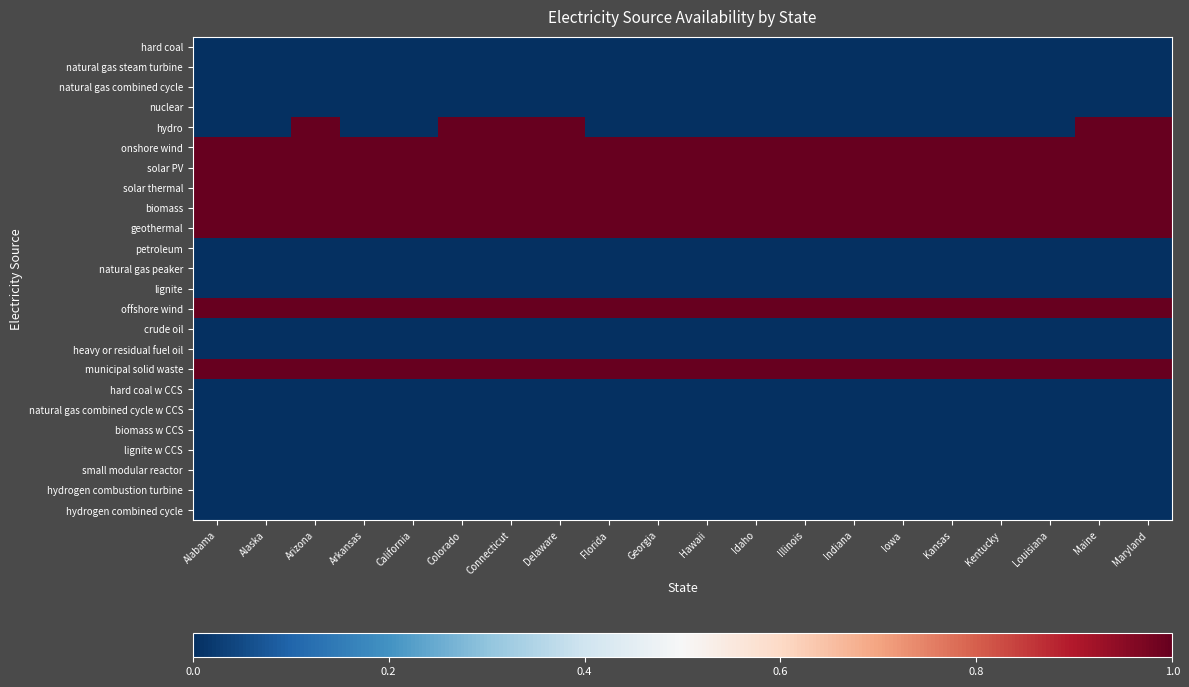

At which category is the sum across all series the highest?

Arizona